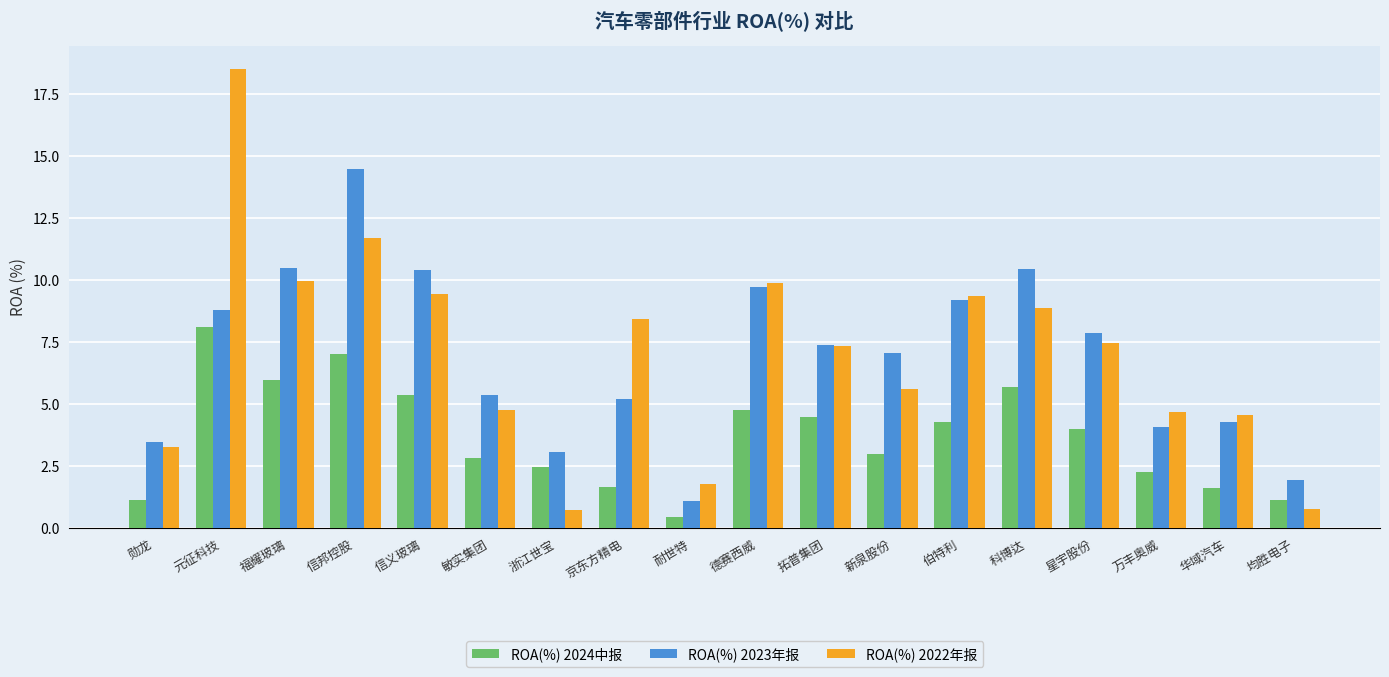

Which series changed the most between 浙江世宝 and 科博达?

ROA(%) 2022年报